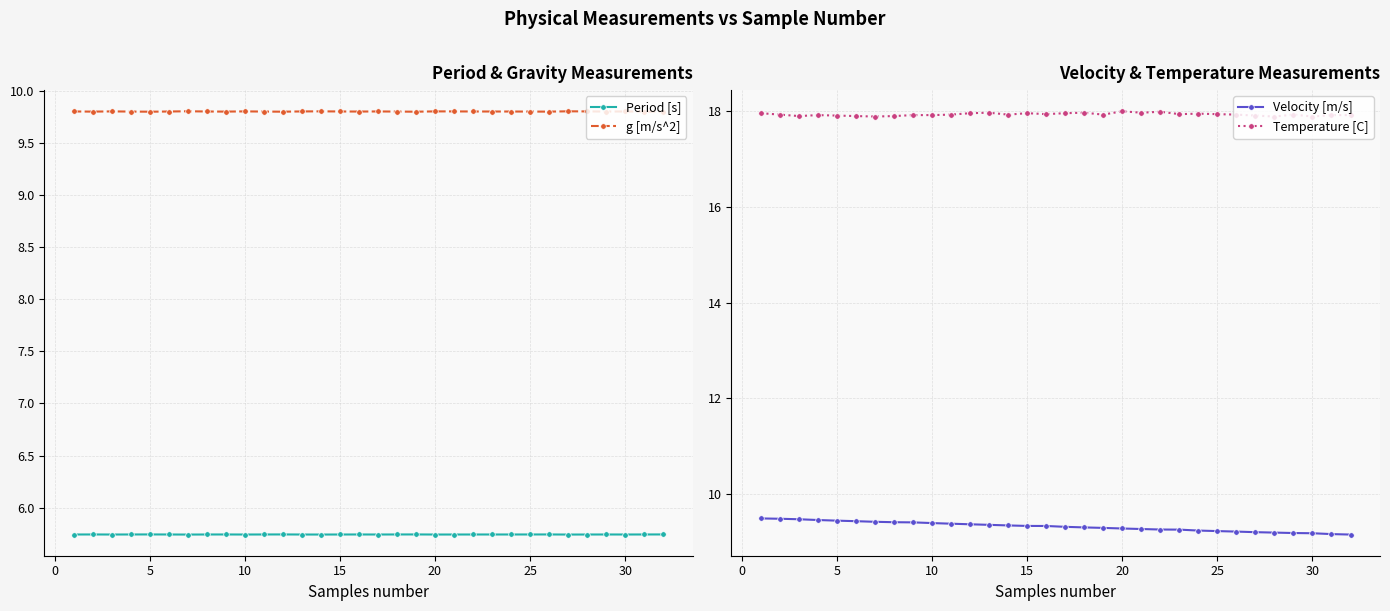

What is the value of the Velocity [m/s] point at the 1st from the left?

9.5